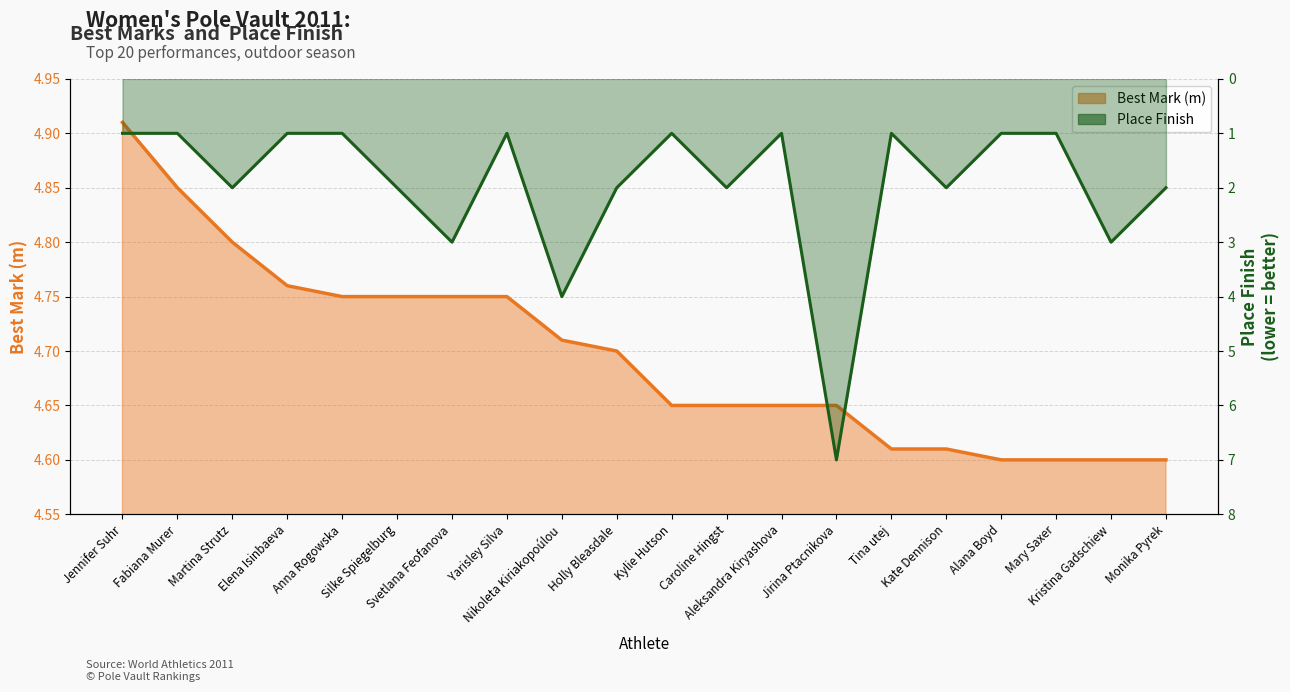

True or false: Best Mark (m) has more than 1 points higher than both neighbors.

False